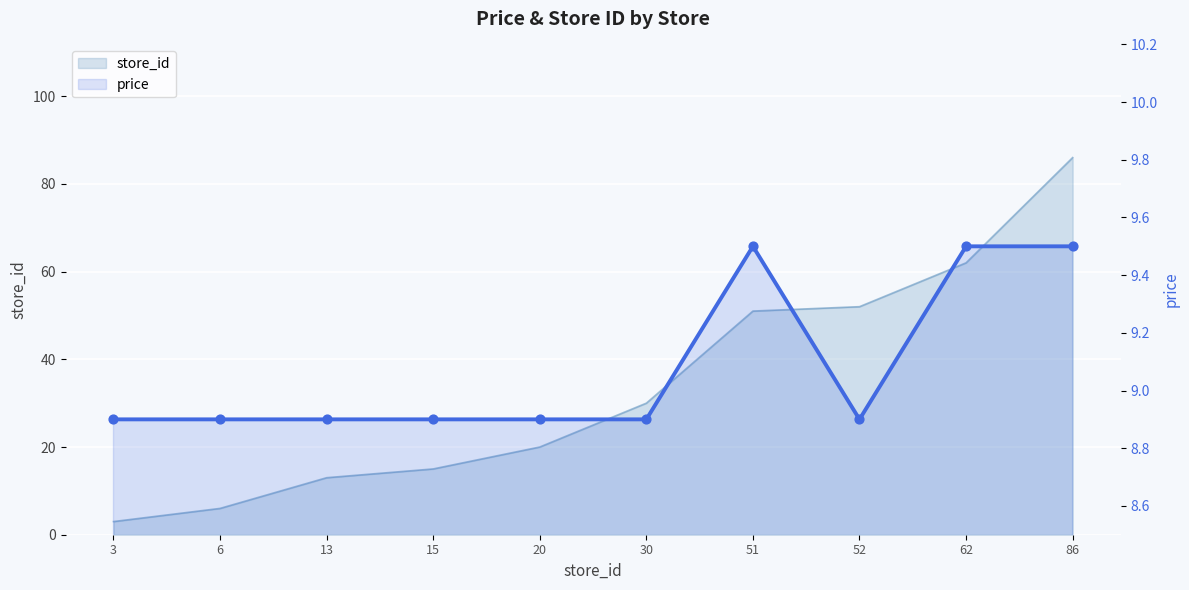

Which series reaches the minimum Y coordinate?

store_id